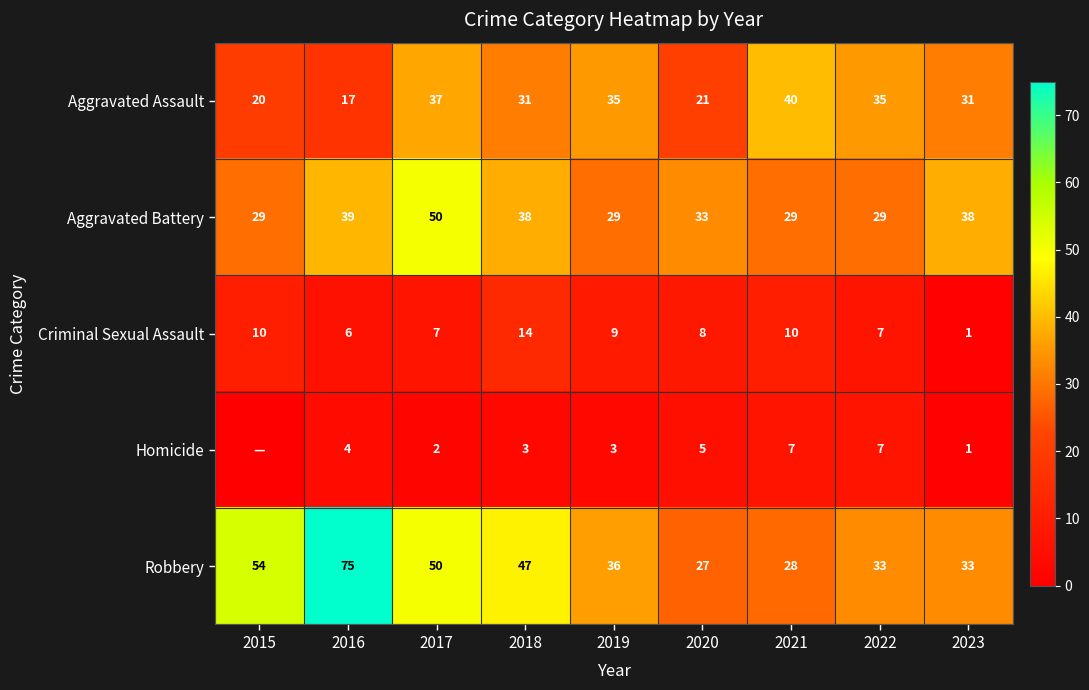

What is the difference between the Criminal Sexual Assault values at 2018 and 2020?

6